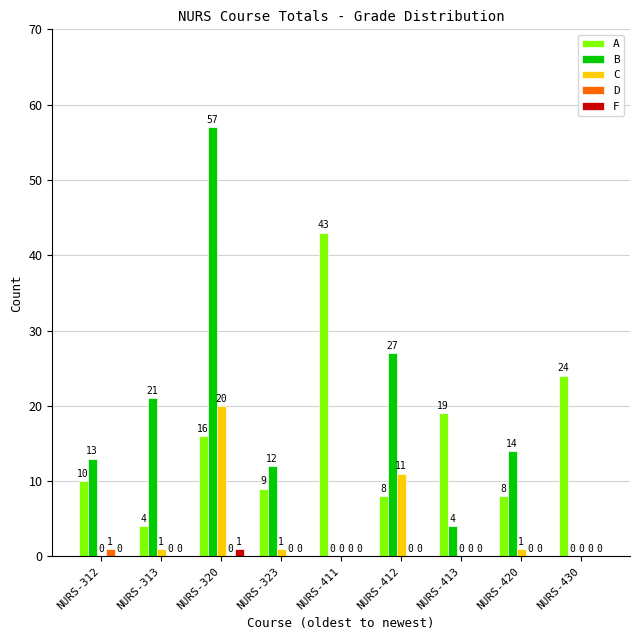

At which category is the sum across all series the highest?

NURS-320